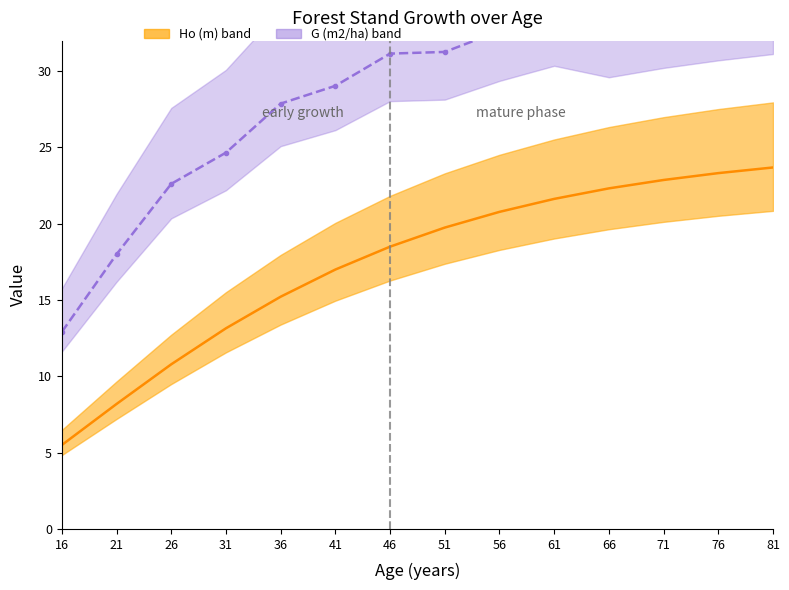

At which label does G (m2/ha) first exceed 31?

46